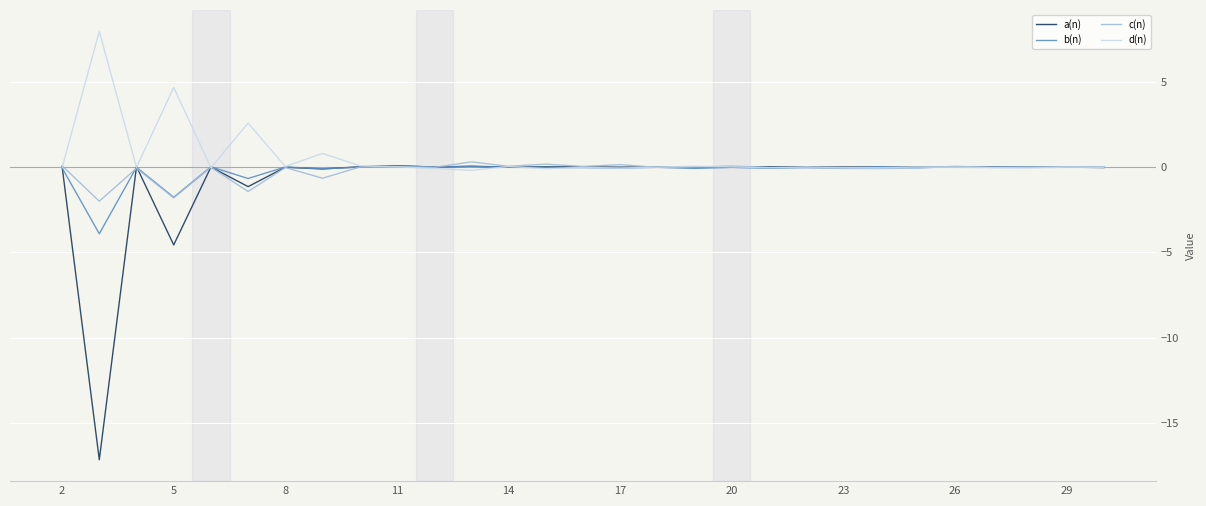

What is the lowest value of the c(n) series?

-2.0